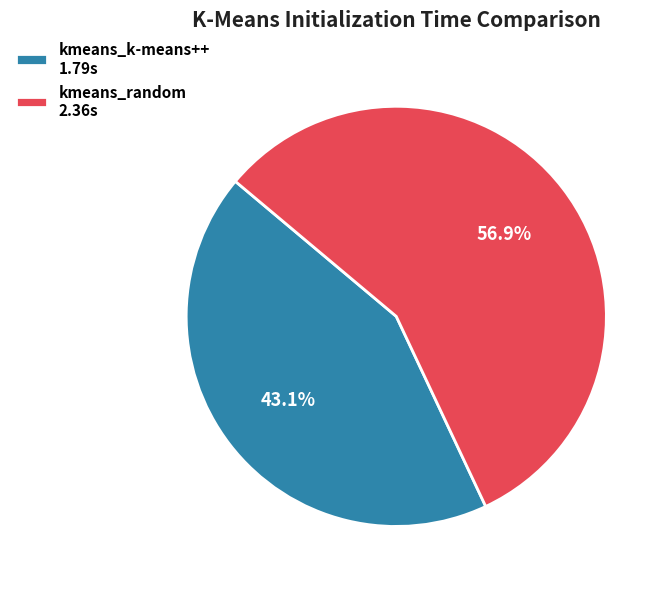

To the nearest percent, what is the difference between the kmeans_k-means++ and kmeans_random slice percentages?

14%